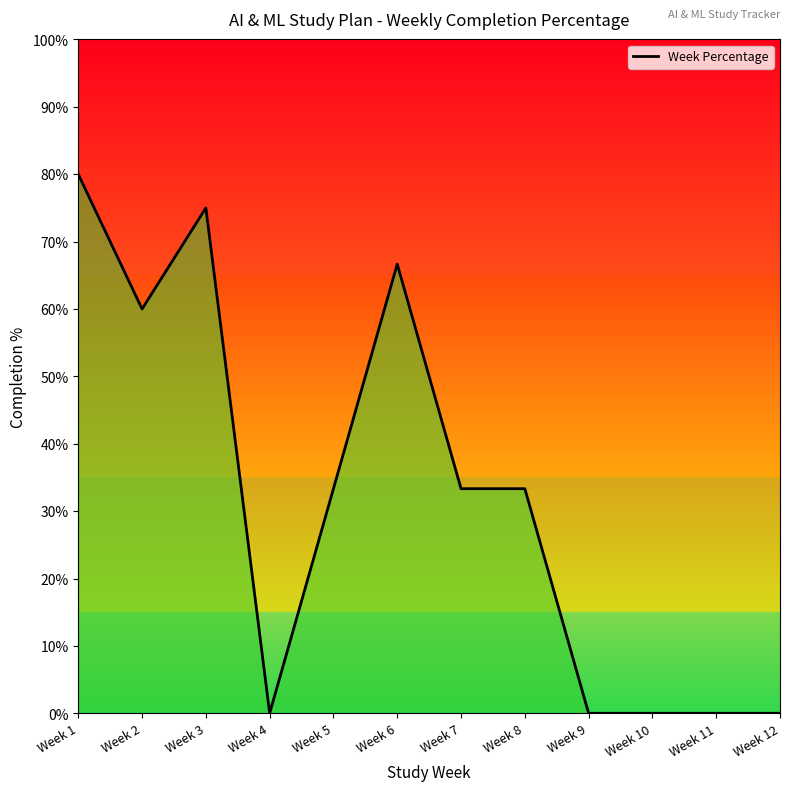

Reading left to right, list all the values displayed in this chart.

Week 1=0.8	Week 2=0.6	Week 3=0.8	Week 4=0.0	Week 5=0.3	Week 6=0.7	Week 7=0.3	Week 8=0.3	Week 9=0.0	Week 10=0.0	Week 11=0.0	Week 12=0.0